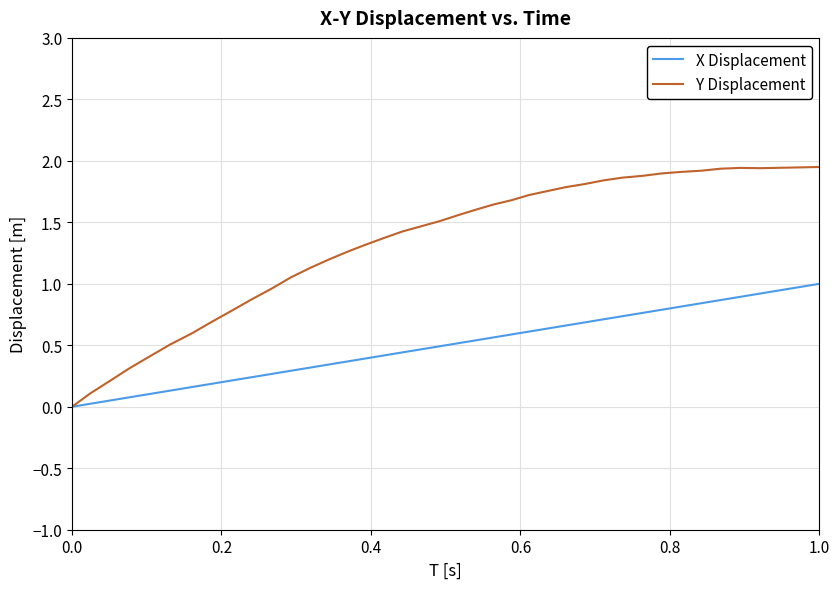

Is this an area chart (filled region under the line)?

No